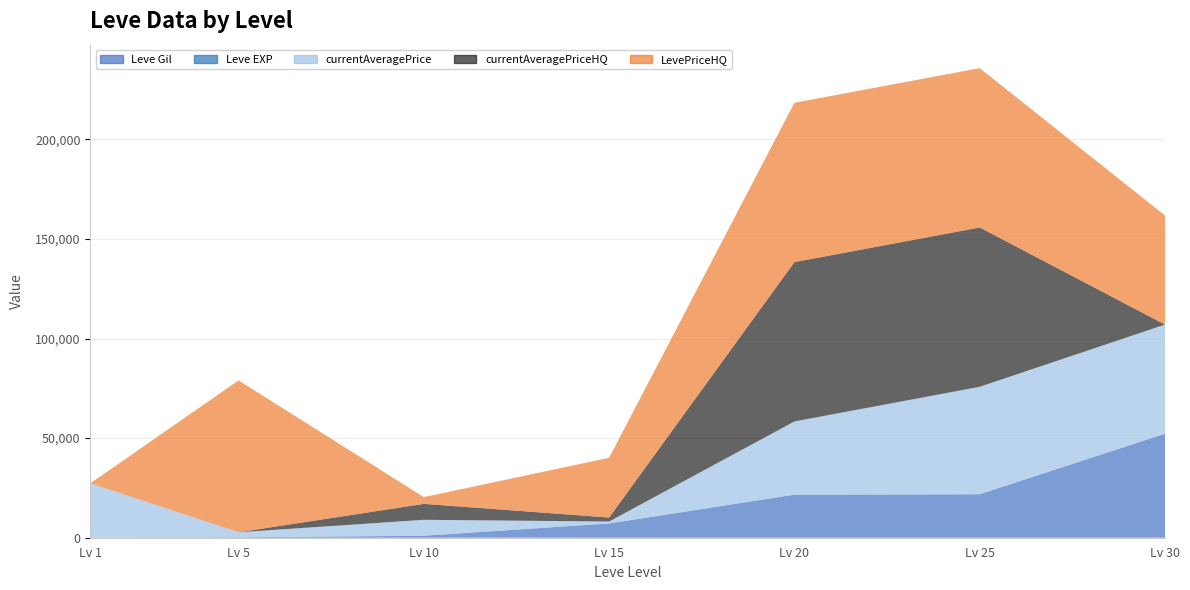

Which label corresponds to the largest value in the chart?

Lv 20